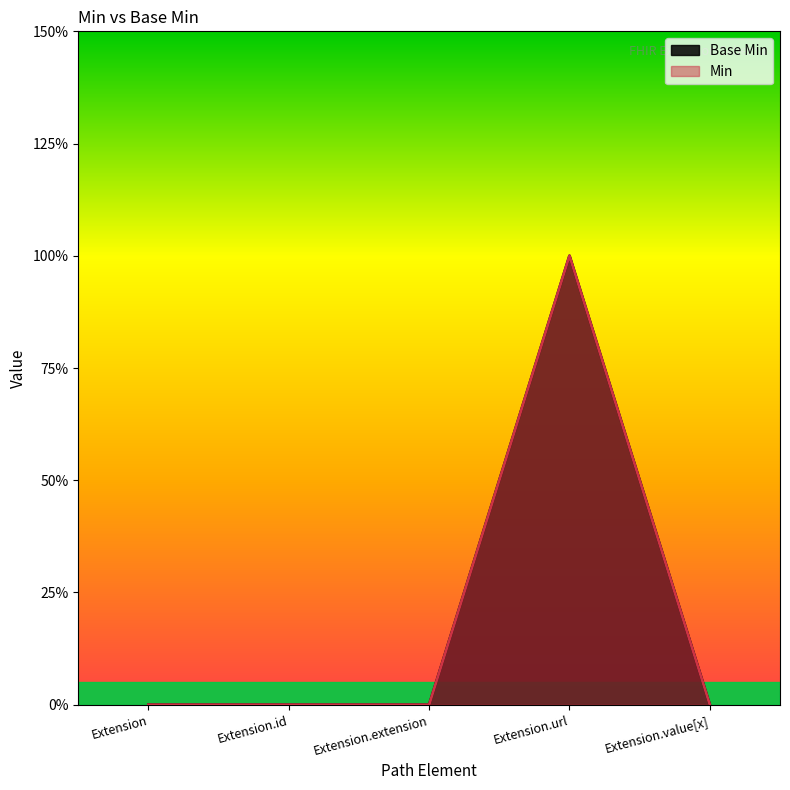

What is the difference between the maximum and second lowest values?

1